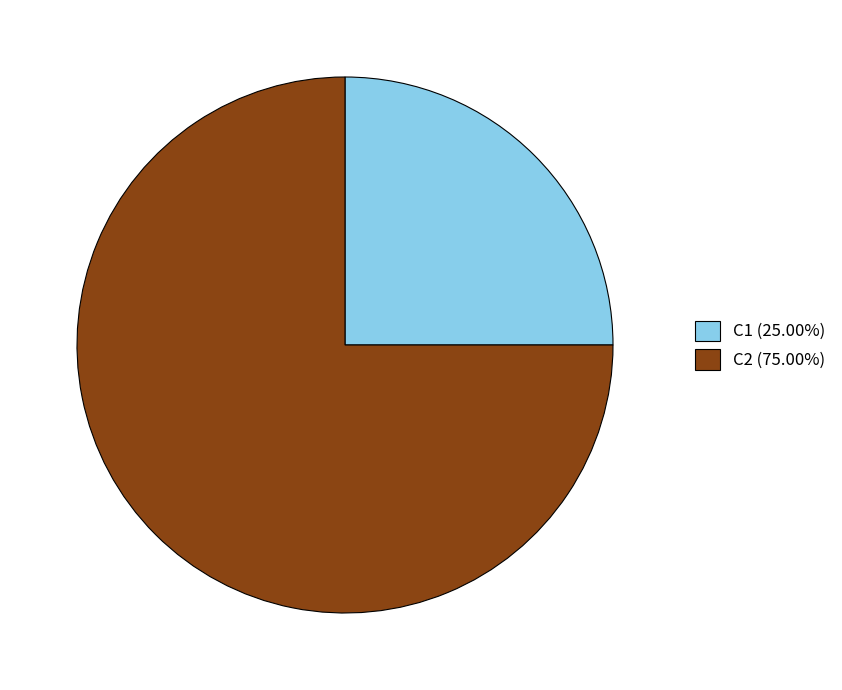

Is it true that C1 is 25% of the pie?

True